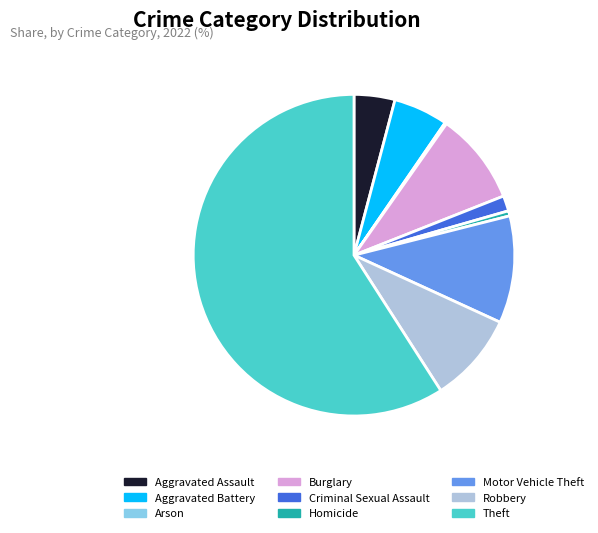

What is the ratio of the value at Aggravated Assault to the value at Robbery?

0.5